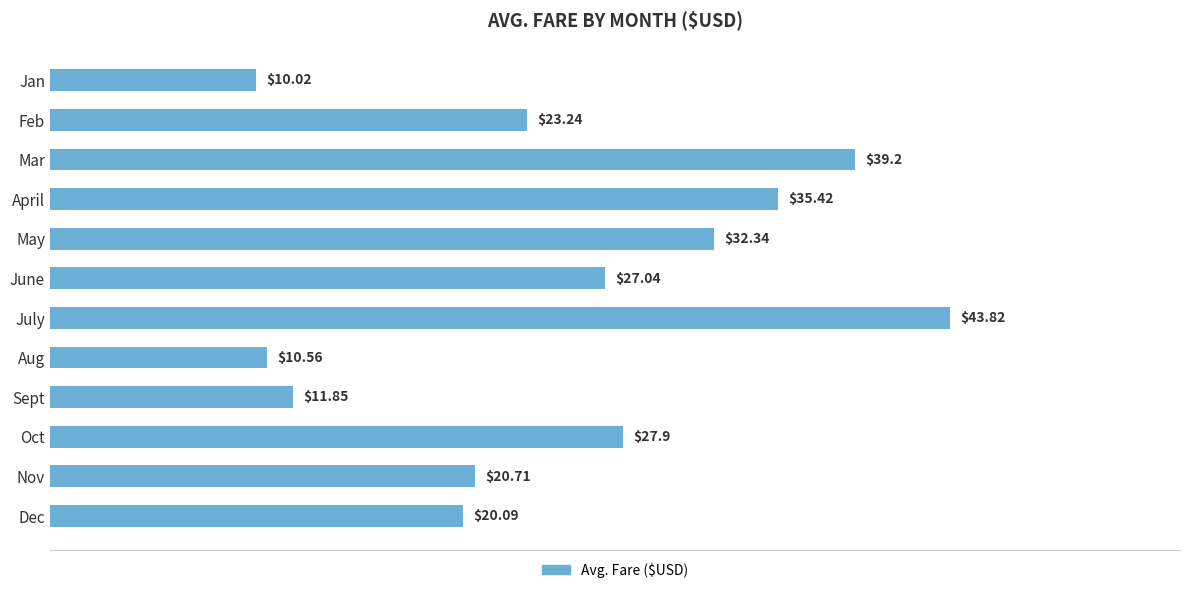

What is the greatest value displayed?

43.8